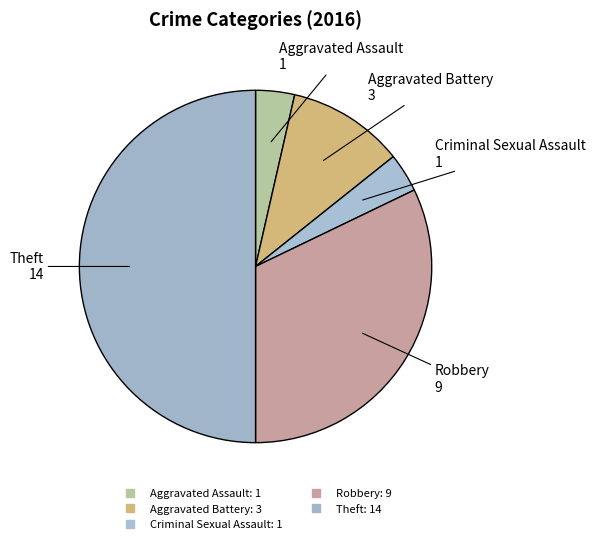

To the nearest percent, what portion does Aggravated Battery represent?

11%